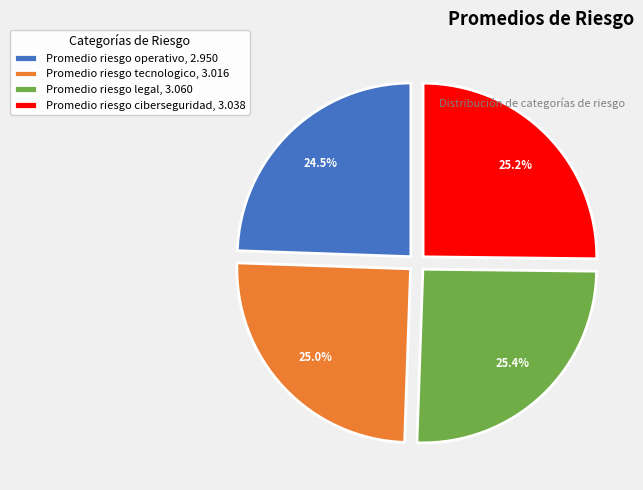

Approximately how many times larger is the value at Promedio riesgo tecnologico, 3.016 compared to Promedio riesgo ciberseguridad, 3.038?

1.0